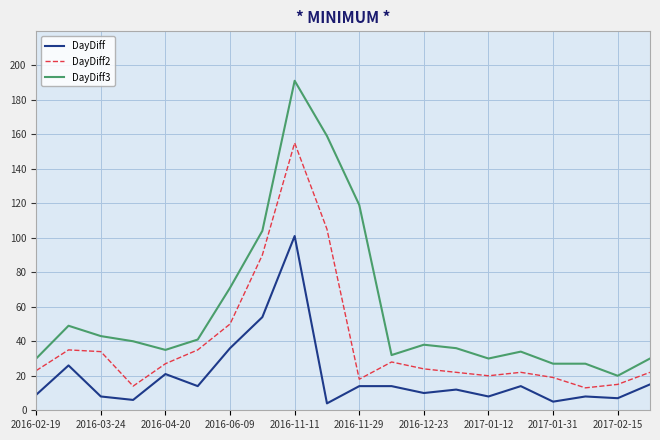

True or false: DayDiff and DayDiff3 cross at least once.

False